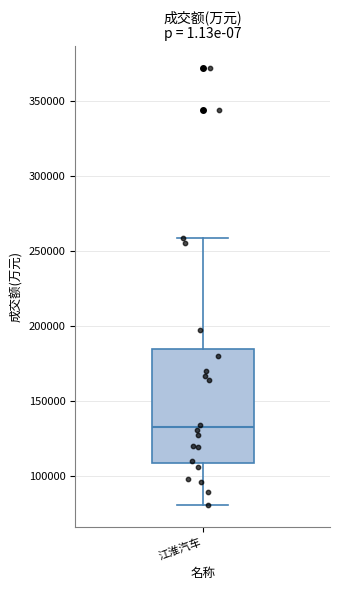

Transcribe this box plot: give where the median line is, the range the box spans, and where the two whiskers end, as read against the y-axis. The values are not printed on the chart, so give them approximately, as read against the axis.

median 130000, box 110000 to 185000, whiskers 80000 to 260000